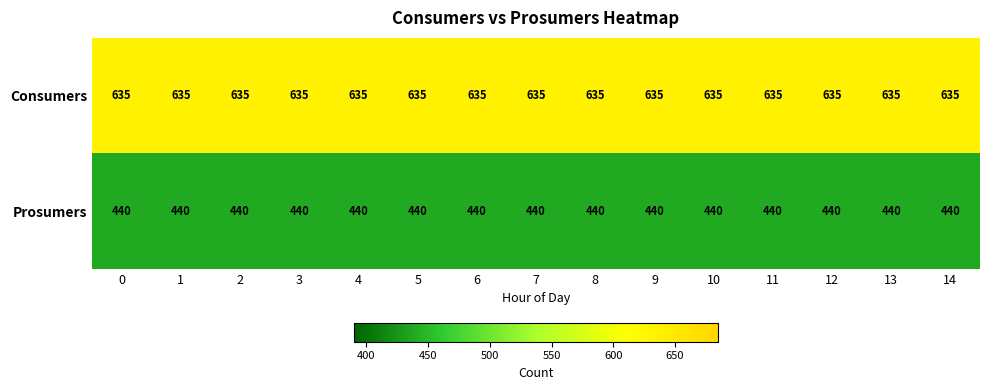

What is the average value of the Consumers series?

635